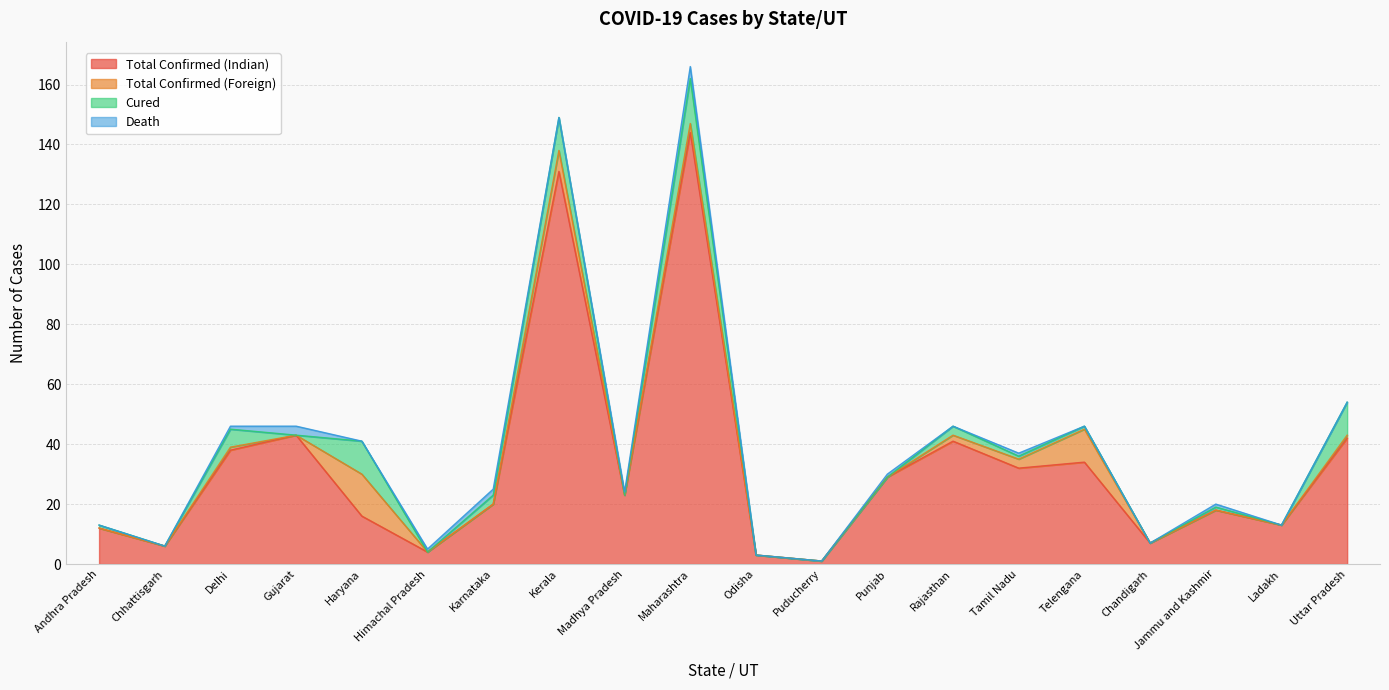

How many interior local valleys does the Cured series have?

6